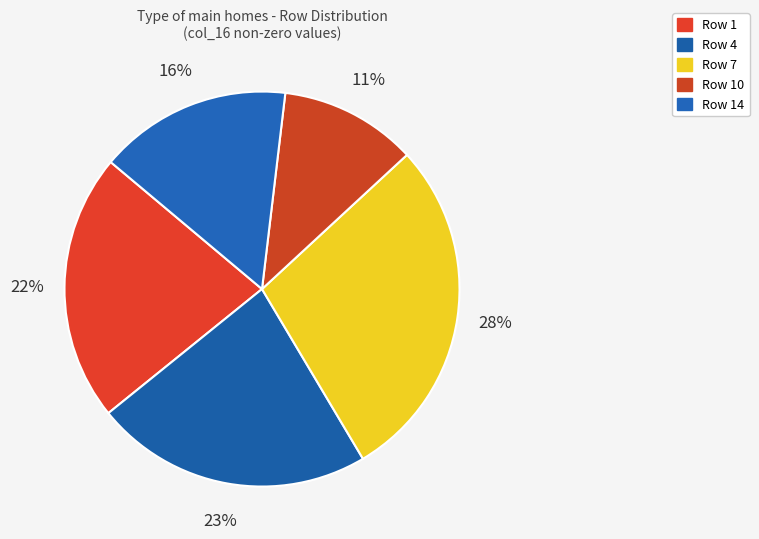

What is the smallest slice in the pie chart?

Row 10